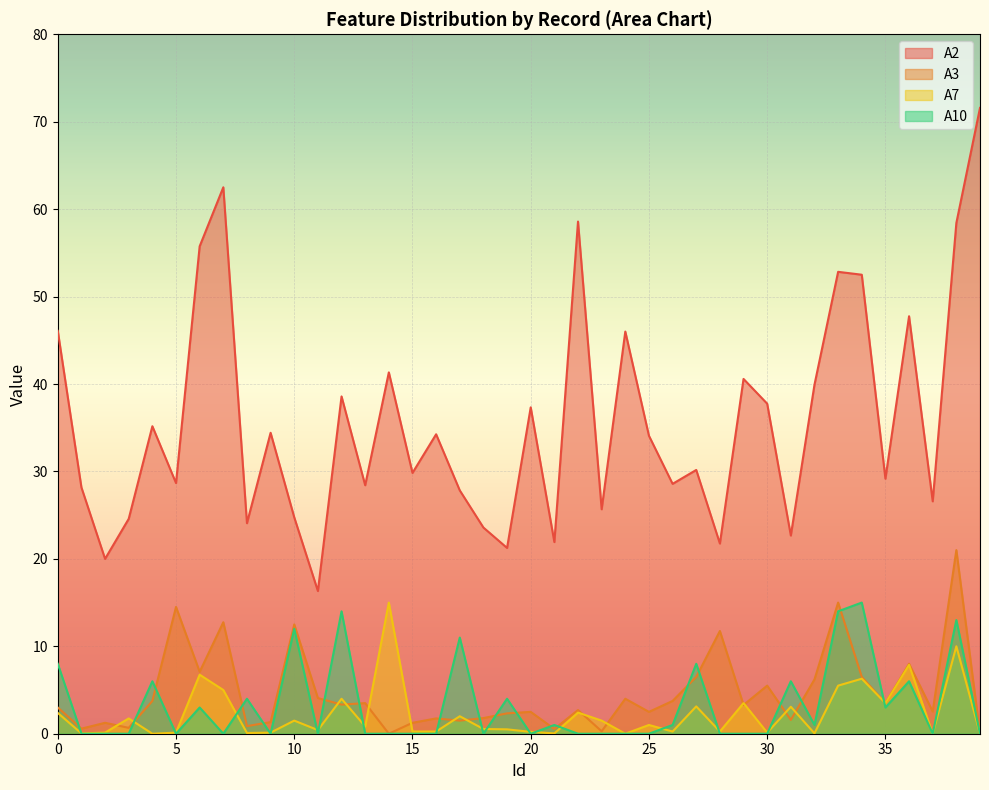

Does the chart display data point markers on the line(s)?

No